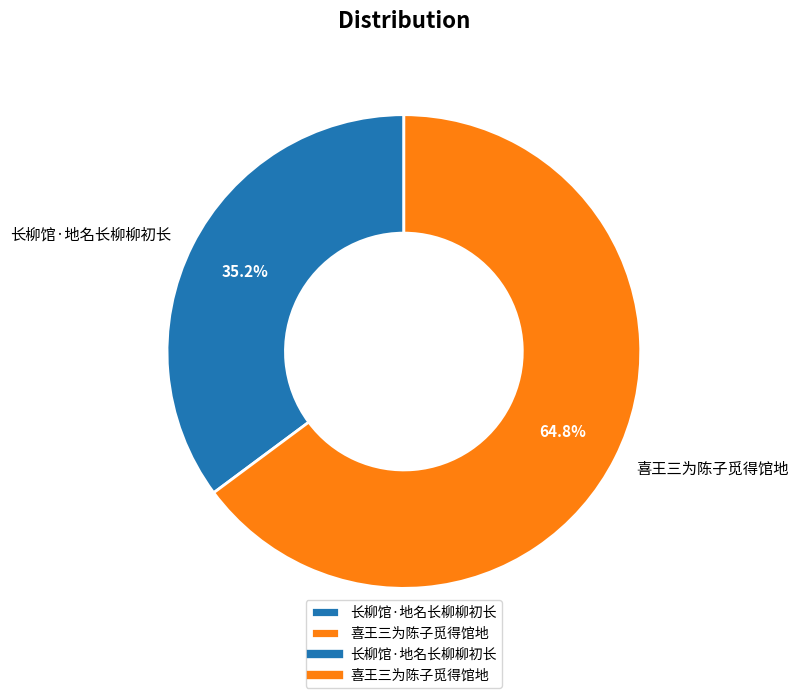

Which slice is the smallest?

长柳馆·地名长柳柳初长